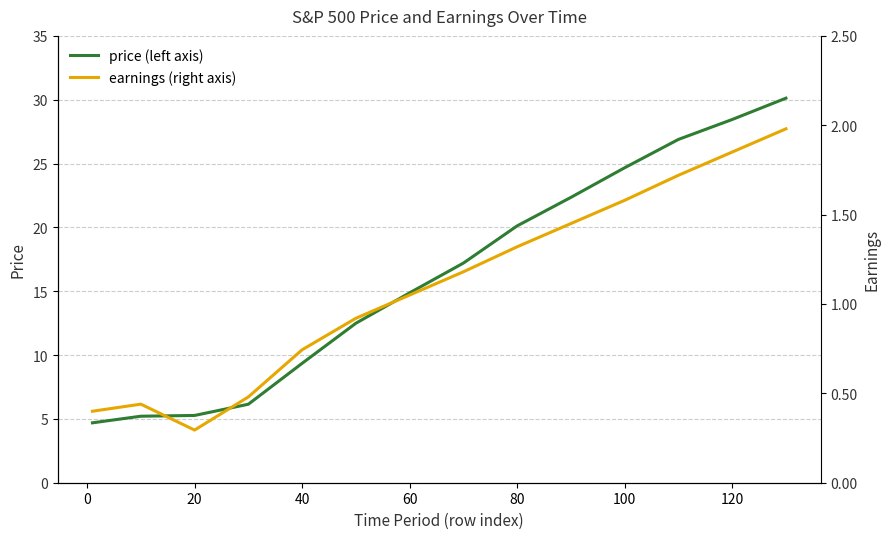

The price (left axis) series shows 9.4 at 40. True or false?

True